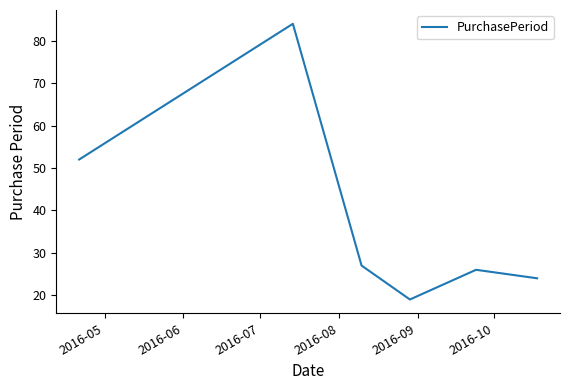

What is the difference between the second highest and second lowest values?

28